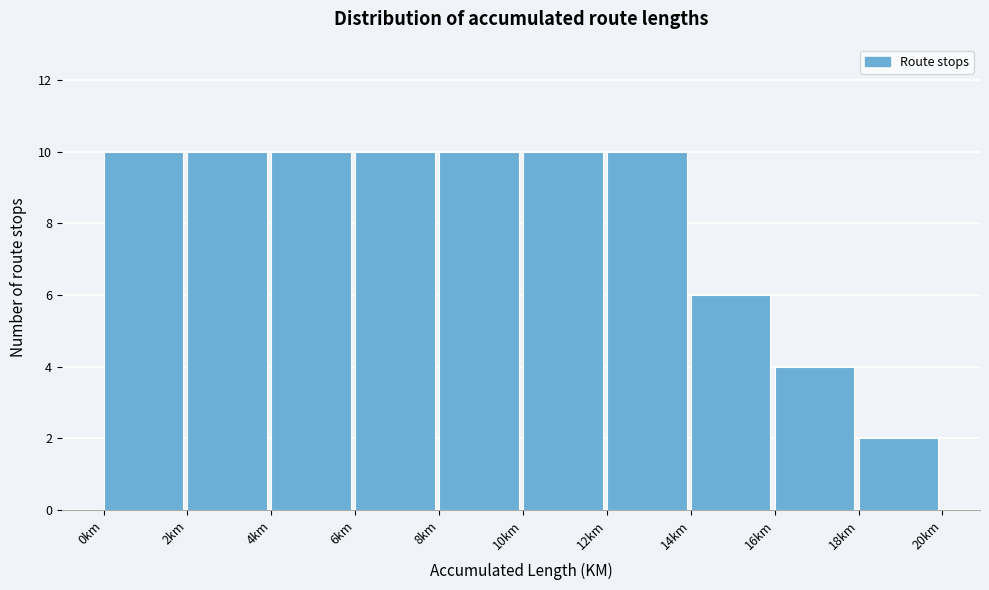

What is the height of the bar covering 14 to 16 on the x-axis? The values are not printed on the chart, so give them approximately, as read against the axis.

6